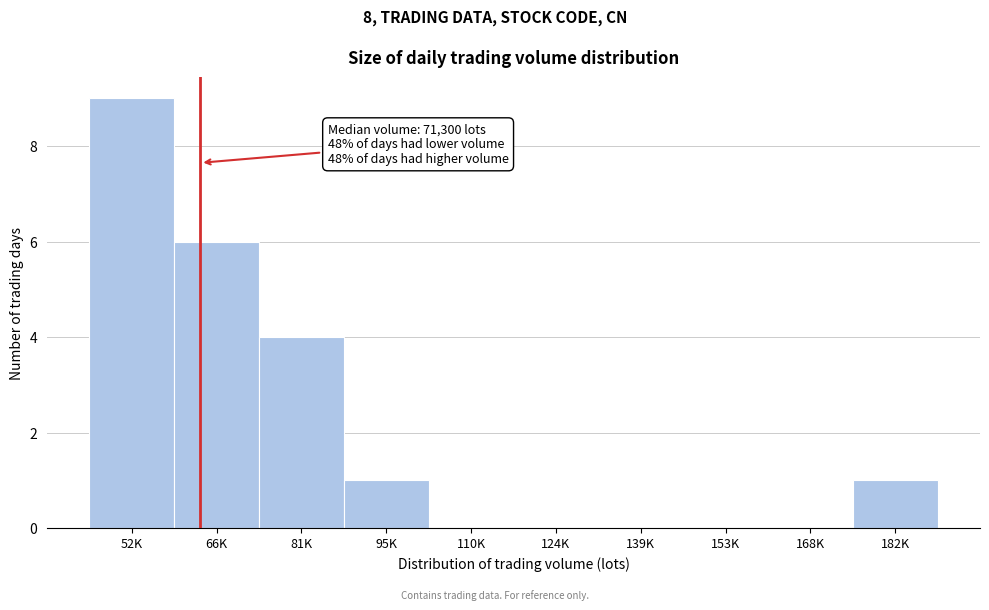

Reading left to right, list all the values displayed in this chart.

52K=9	66K=6	81K=4	95K=1	110K=0	124K=0	139K=0	153K=0	168K=0	182K=1